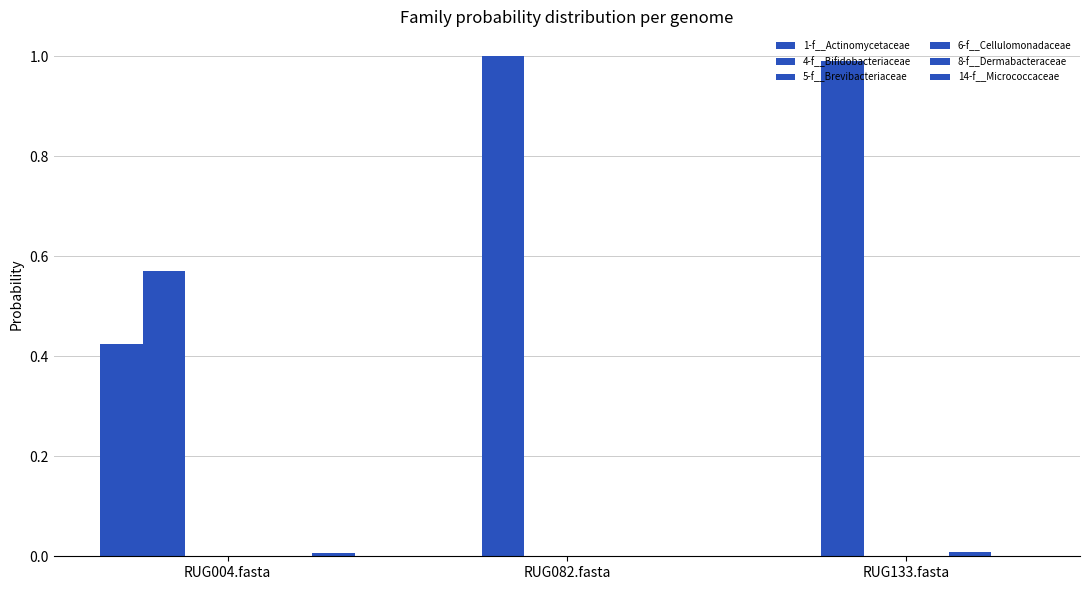

How many groups of bars are there?

3